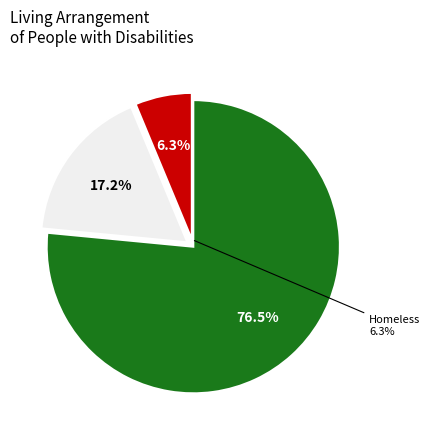

The Independent Living slice represents 77% of the pie. True or false?

True